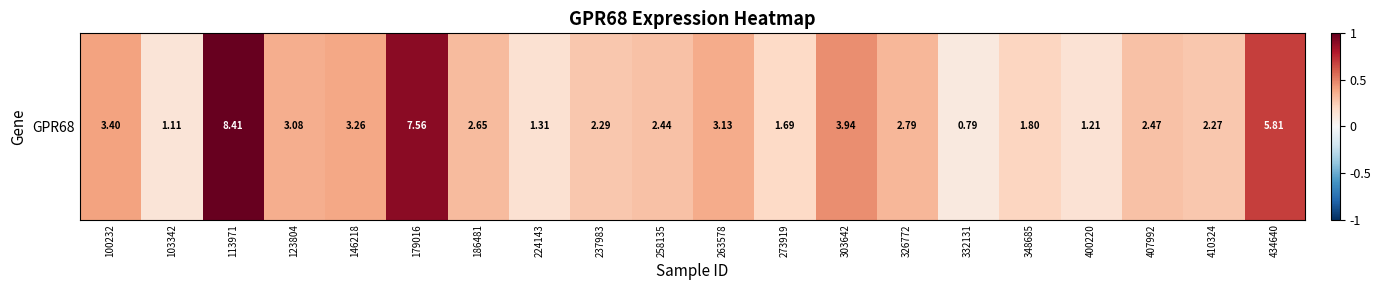

Rank the categories by value from highest to lowest.

113971, 179016, 434640, 303642, 100232, 146218, 263578, 123804, 326772, 186481, 407992, 258135, 237983, 410324, 348685, 273919, 224143, 400220, 103342, 332131